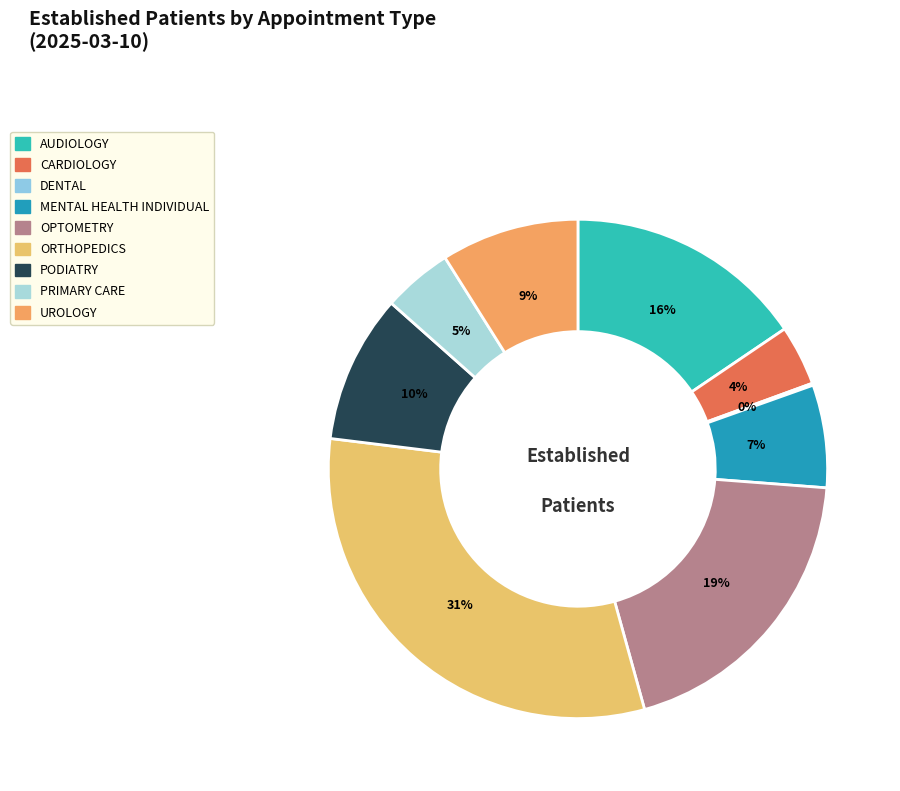

How many slices are in this pie chart?

9